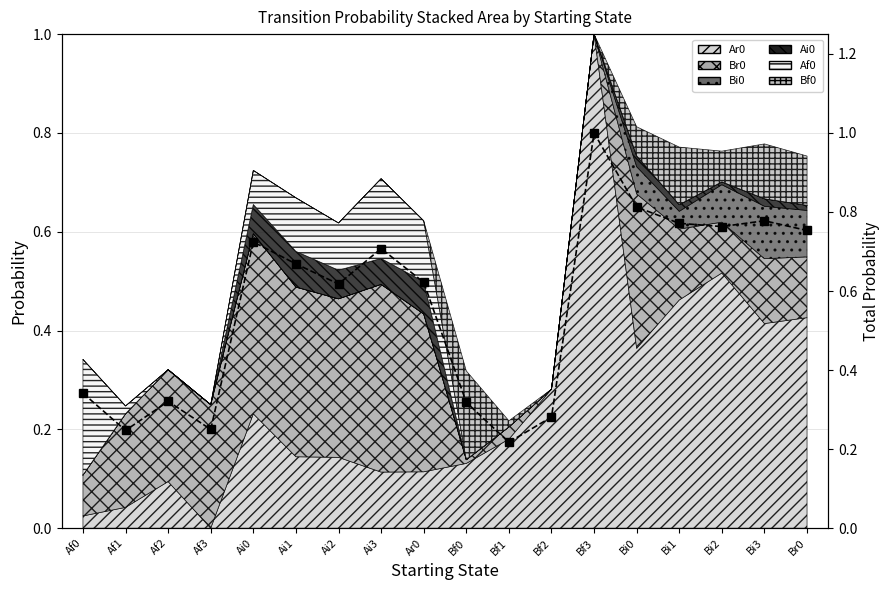

Read the value at Ai2.

0.6